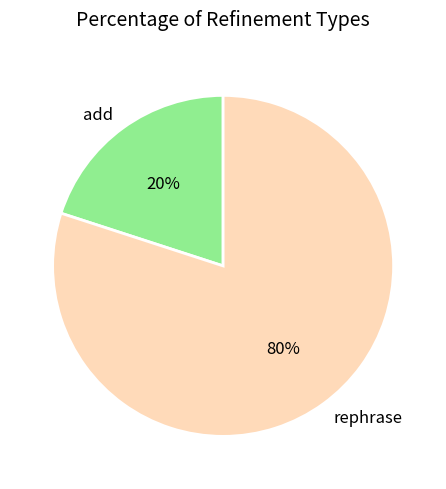

Which slice is the largest?

rephrase